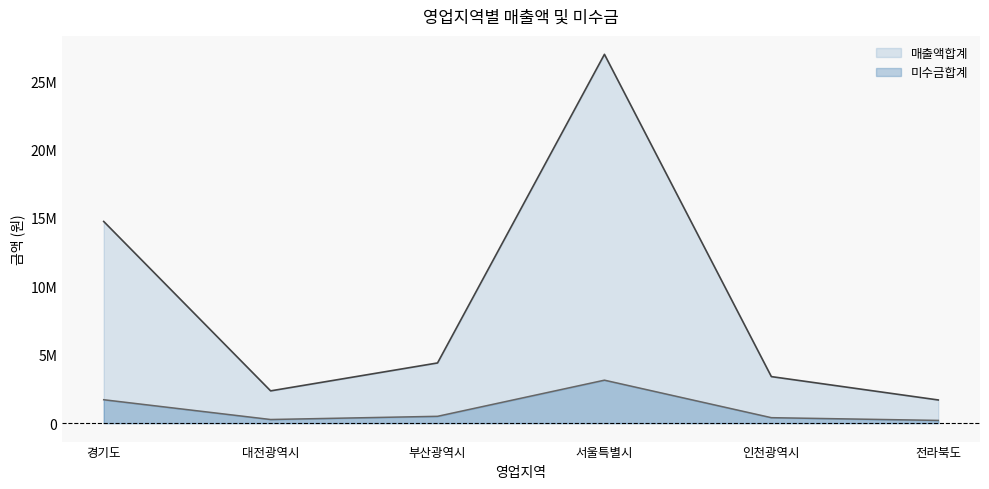

How many lines are shown in the chart?

2